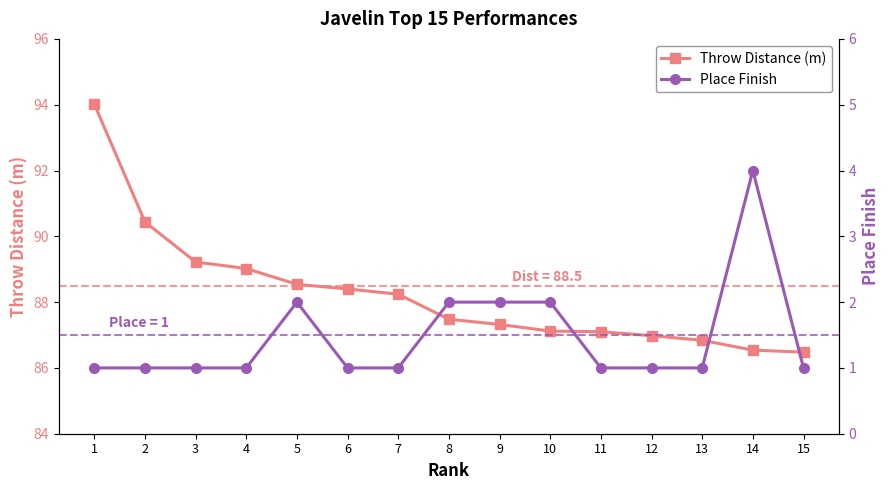

What is the spread (max minus min) of values at 3?

88.2